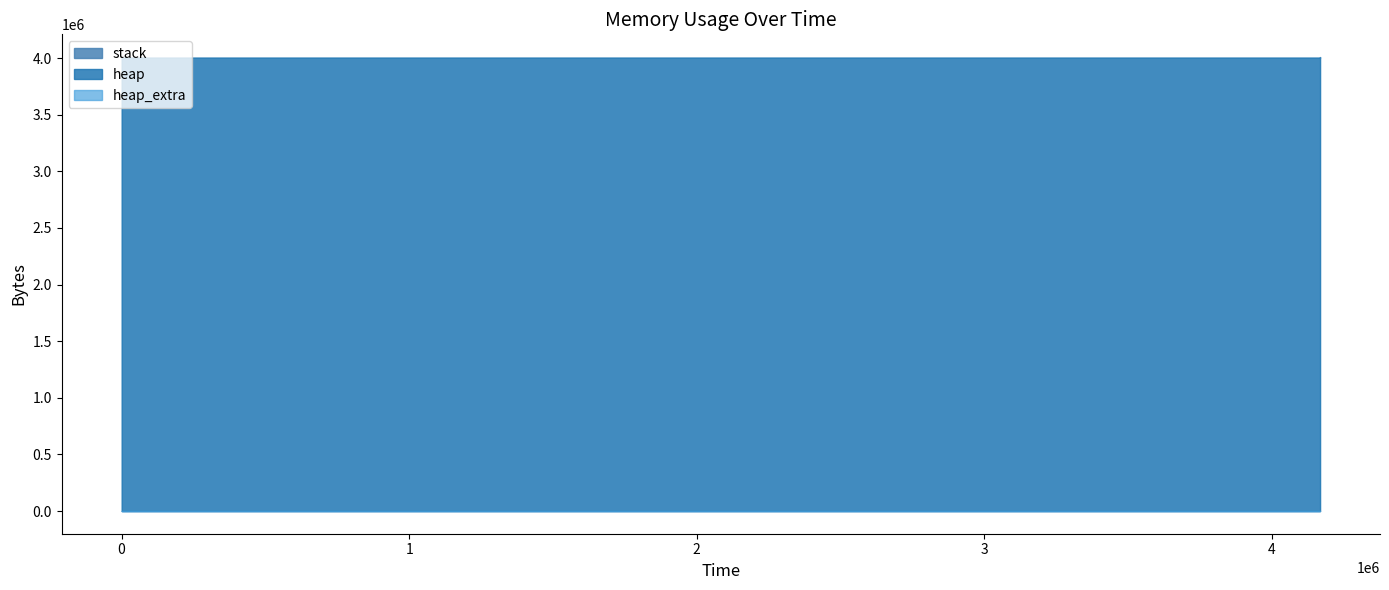

True or false: stack and heap cross at least once.

False